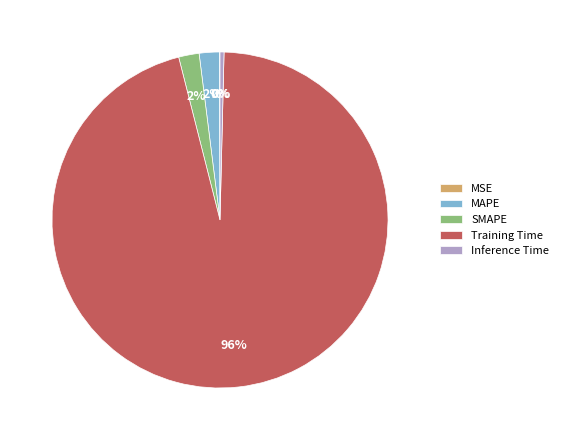

Which category has the biggest portion of the pie?

Training Time